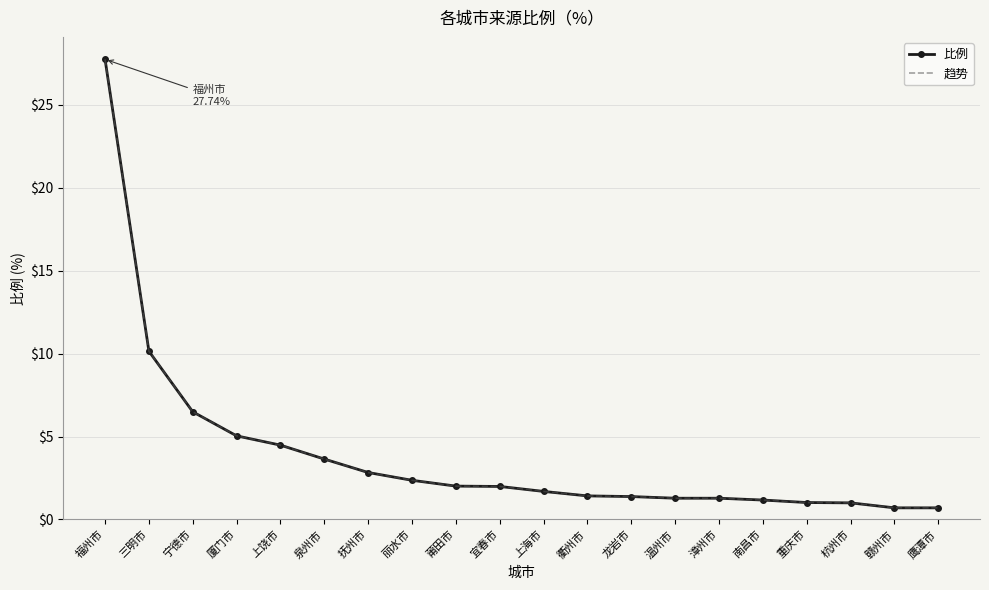

At which category is the sum across all series the highest?

福州市